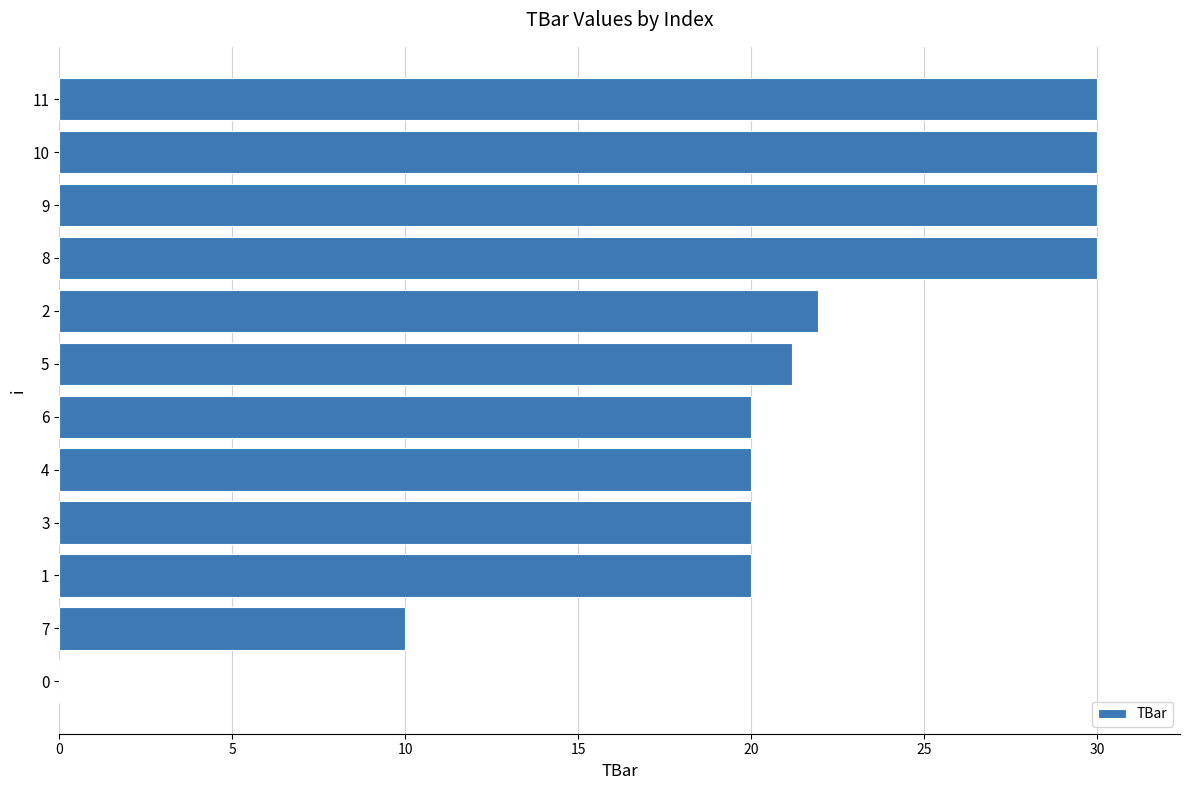

The value at 10 is 6.6. True or false?

False